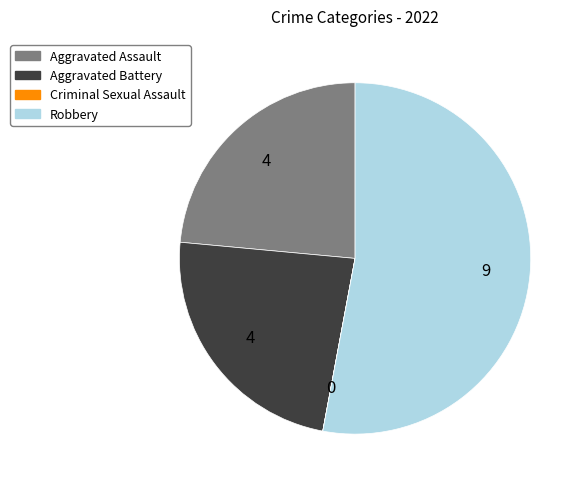

What is the ratio of the value at Aggravated Battery to the value at Robbery?

0.4